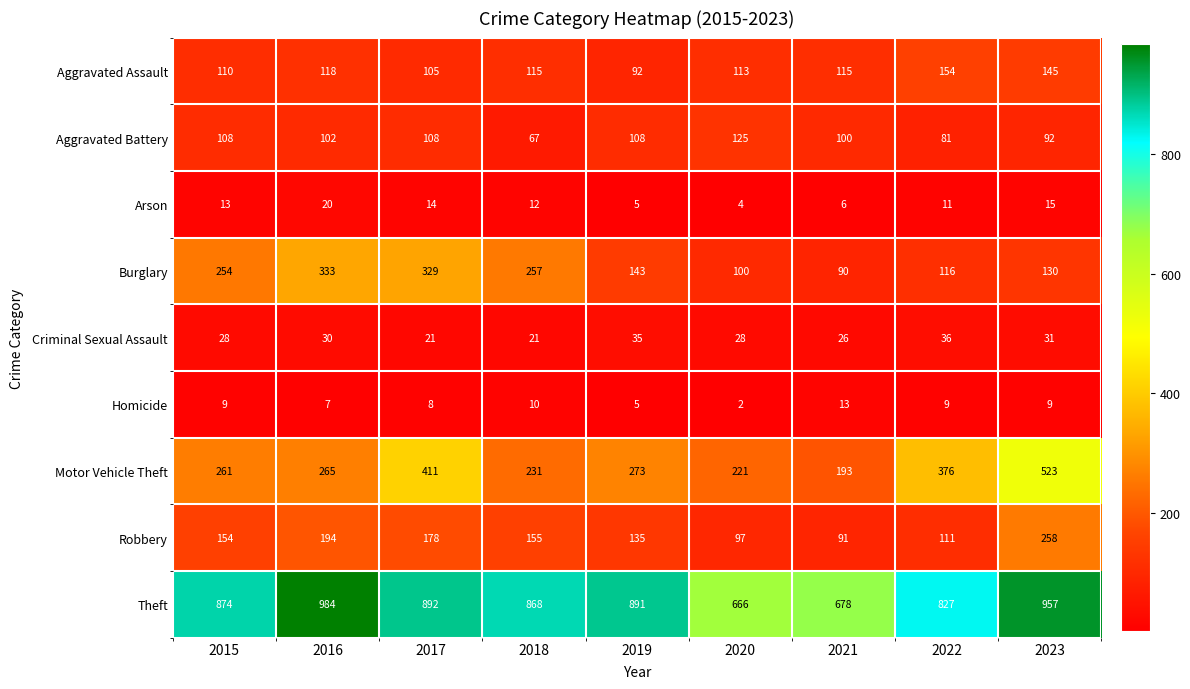

What is the spread (max minus min) of values at 2018?

858